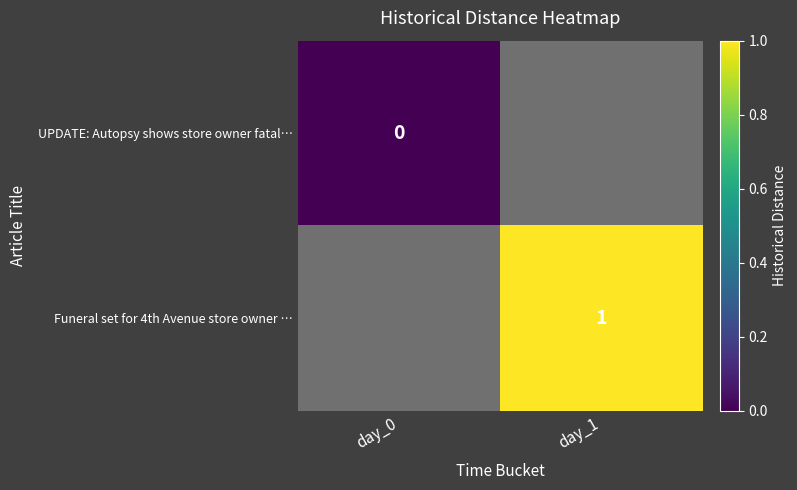

List the labels in order of UPDATE: Autopsy shows store owner fatal… value, smallest first.

day_0, day_1